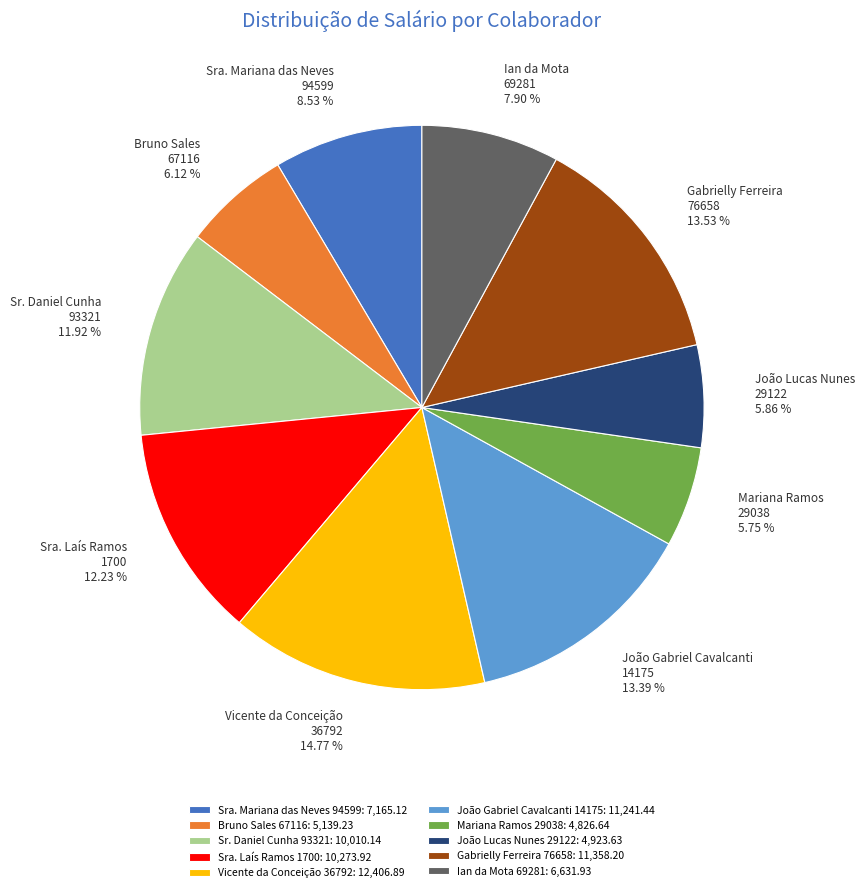

Does any single category account for the majority?

No